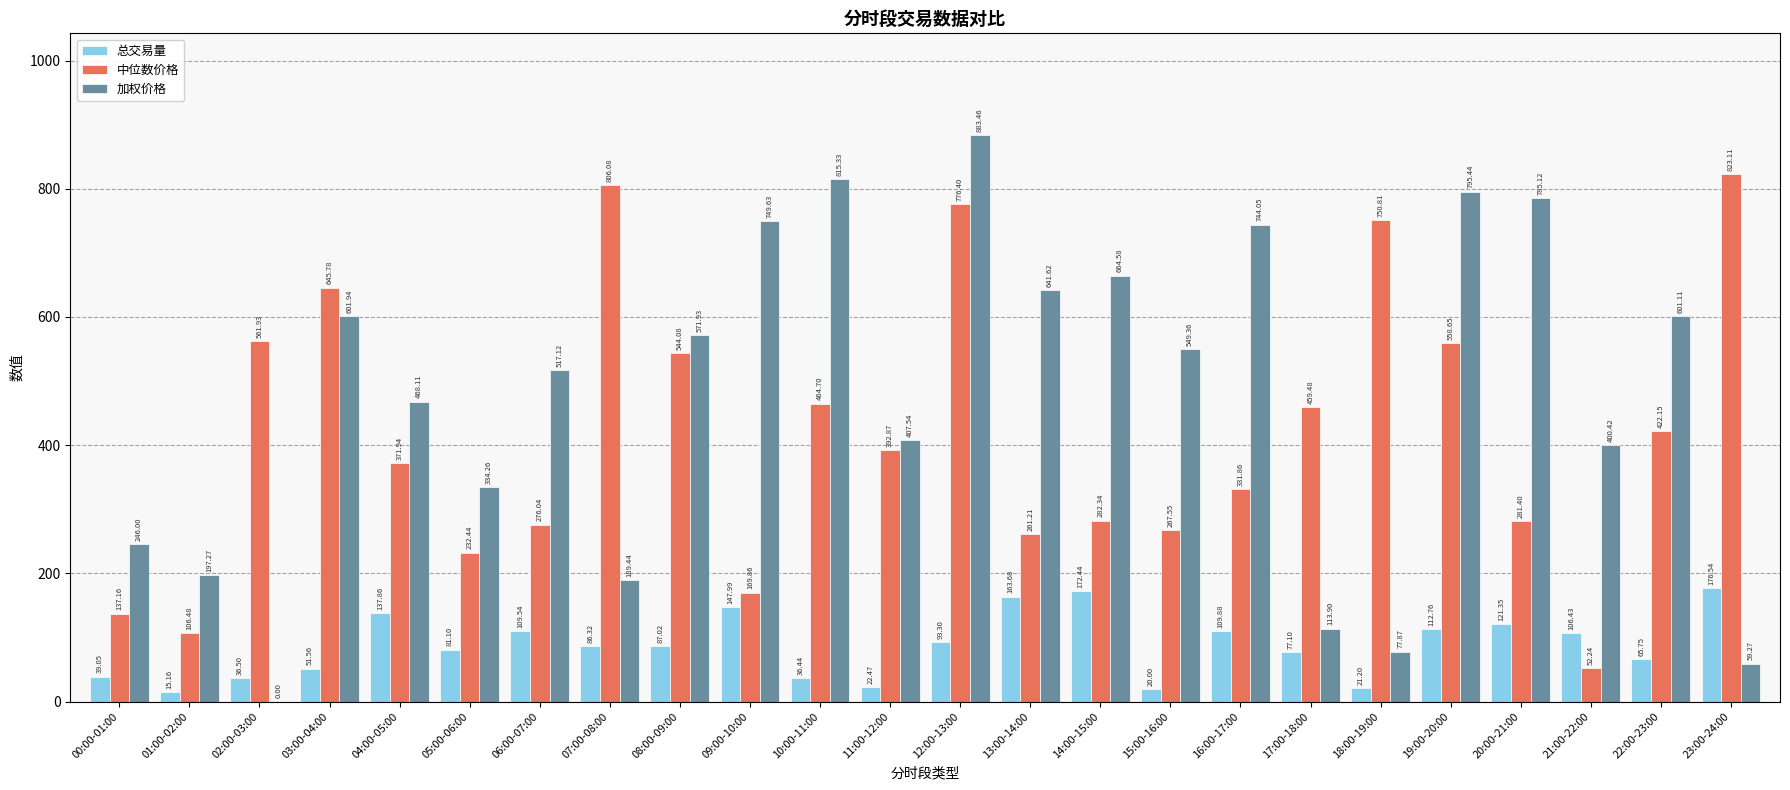

Is the value of 总交易量 at 00:00-01:00 greater than the value of 加权价格 at 00:00-01:00?

No